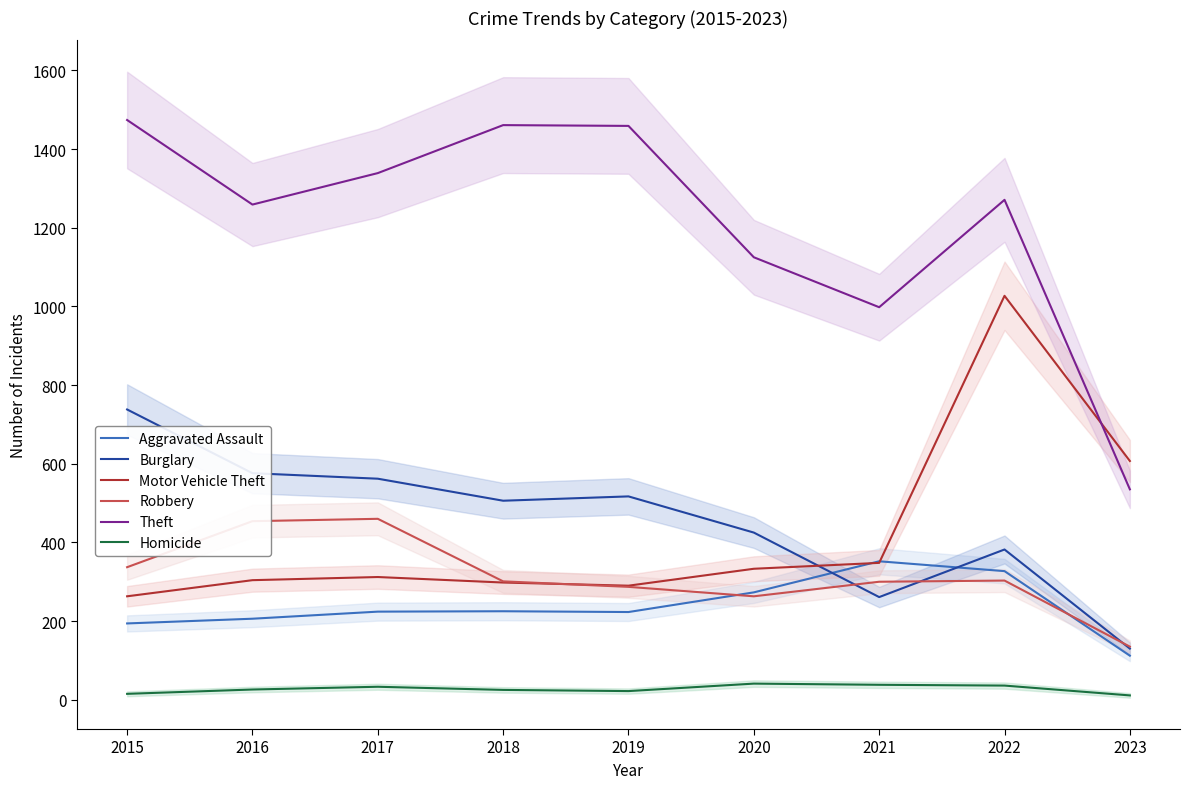

How many values in the Homicide series exceed 26?

4